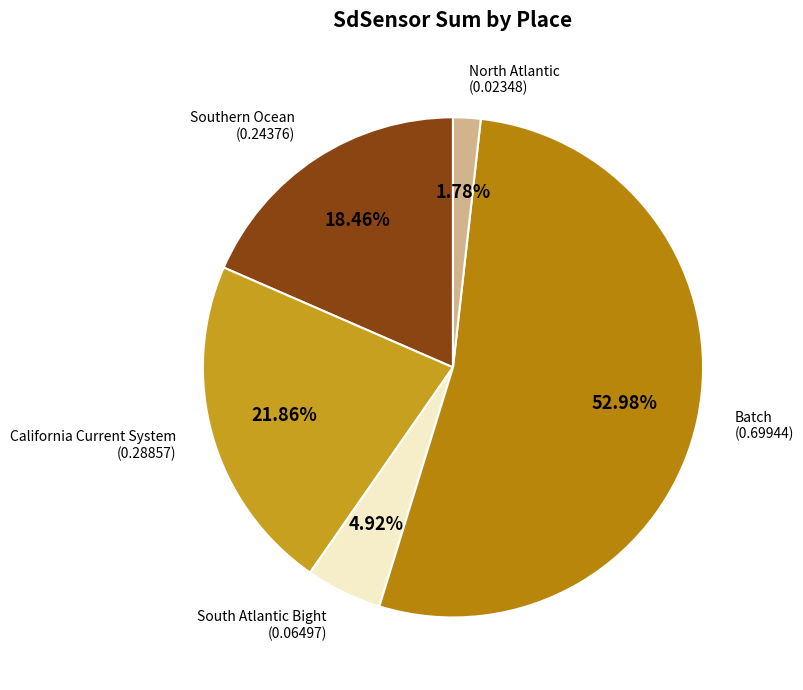

Do California Current System and Batch together represent more than half of the pie?

Yes